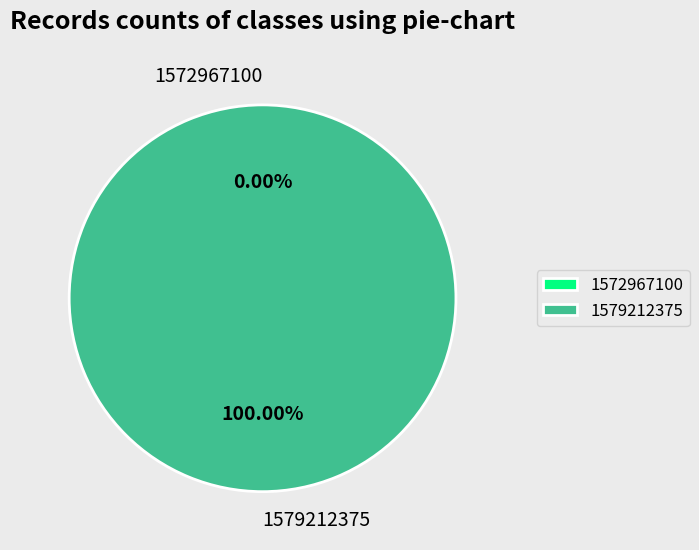

Does 1572967100 represent more than half of the total?

No